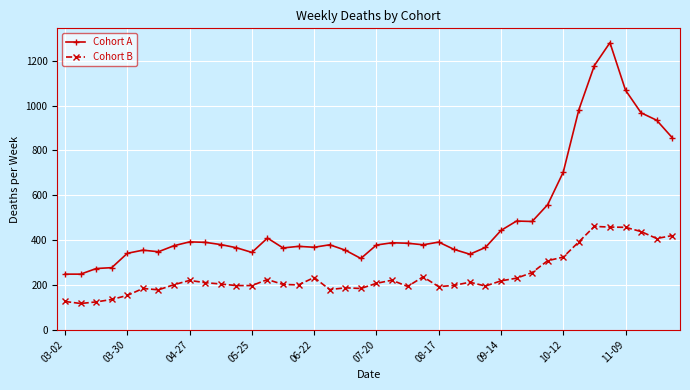

What is the maximum value for Cohort B?

461